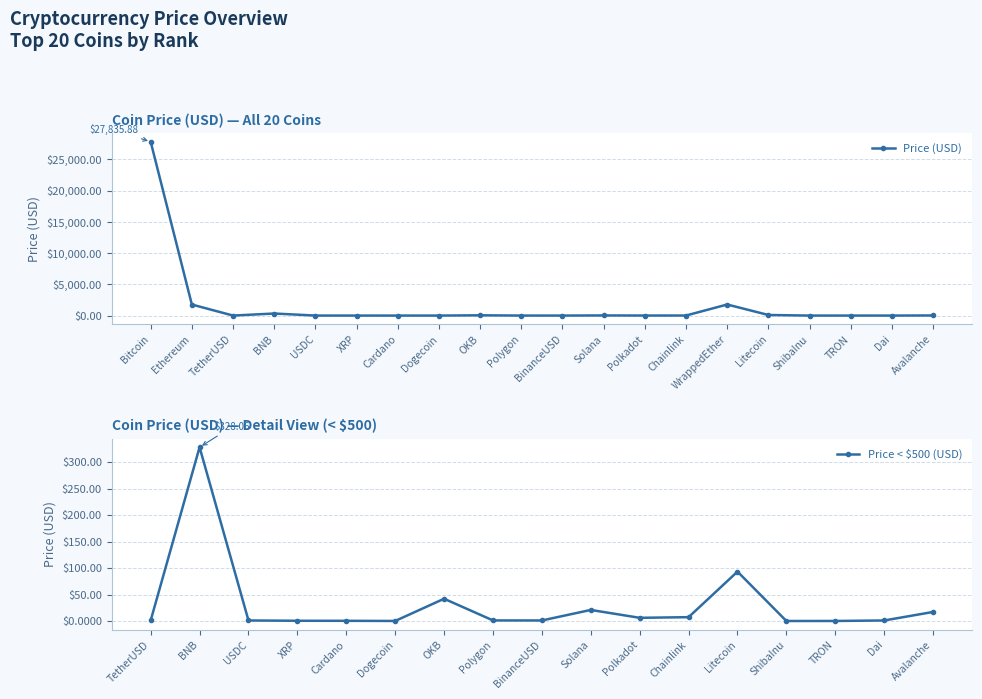

What is the greatest value displayed?

27835.9